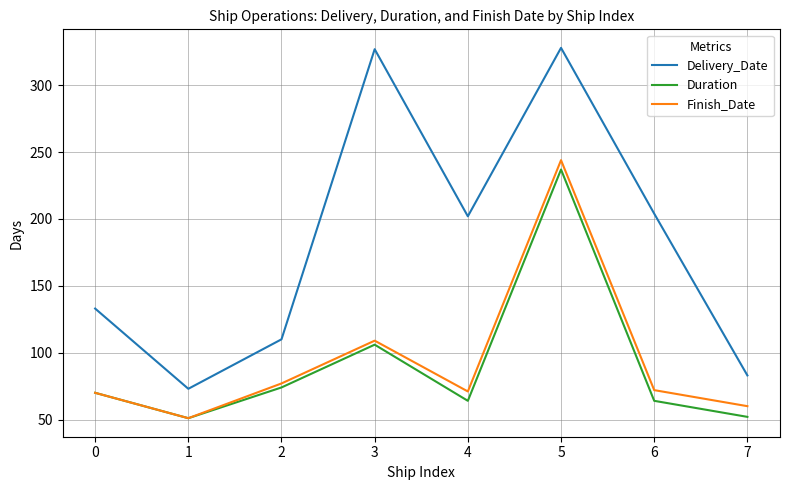

How many lines are shown in the chart?

3